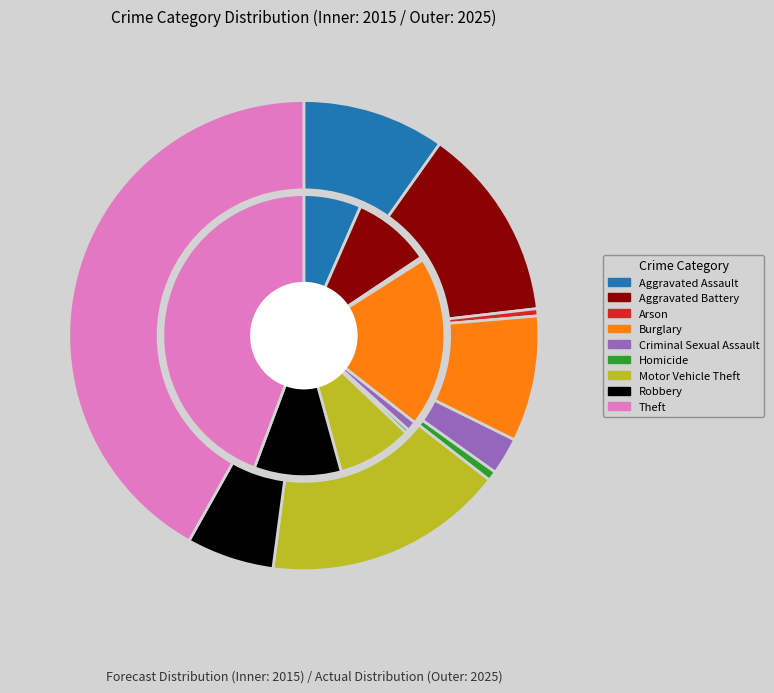

What portion of the pie excludes 3?

91.3%